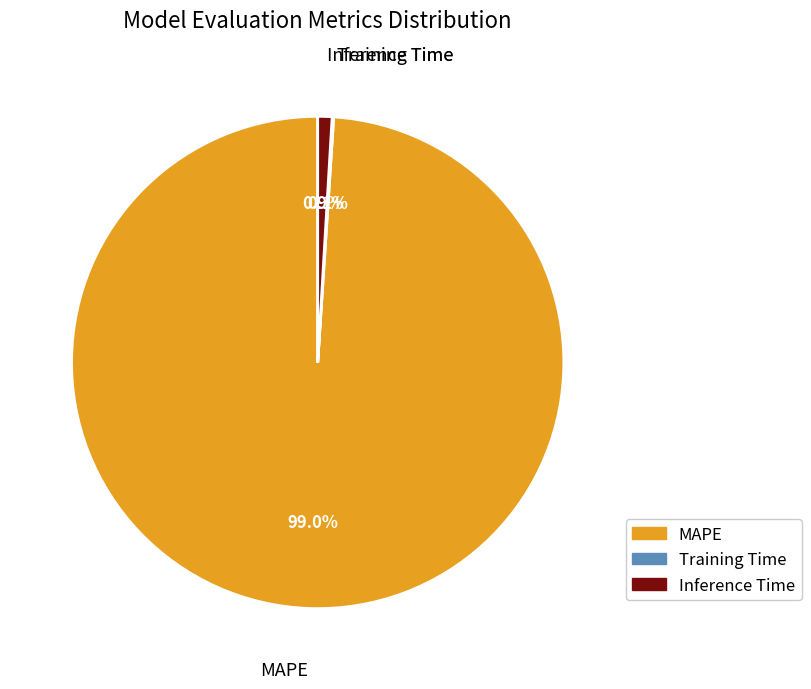

The Inference Time slice represents 10% of the pie. True or false?

False